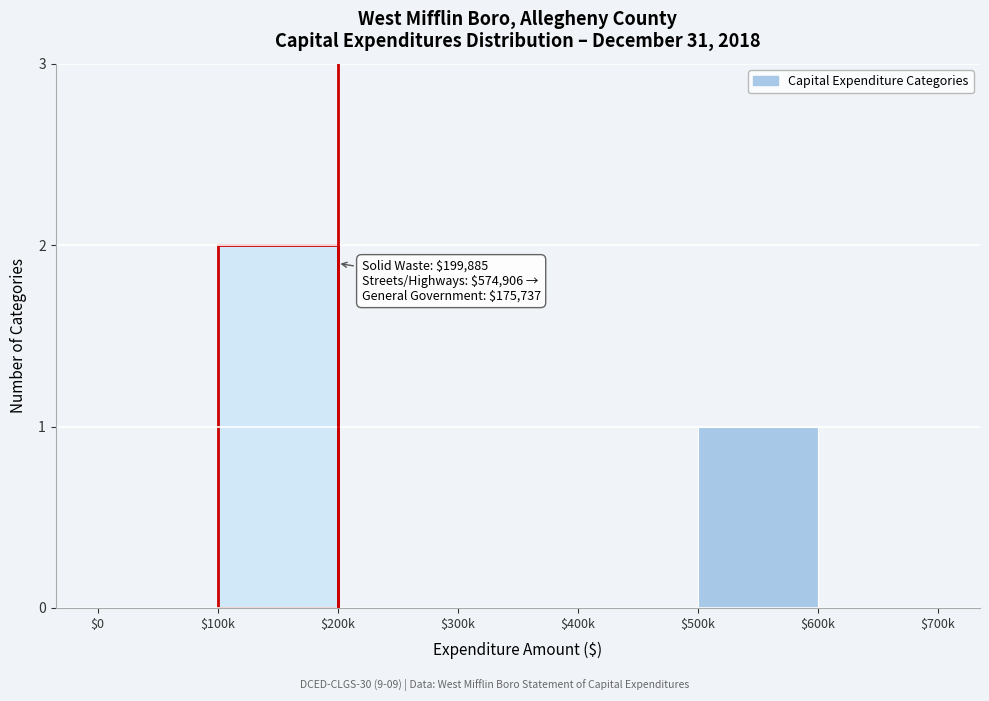

The value at $500k is 2. True or false?

False